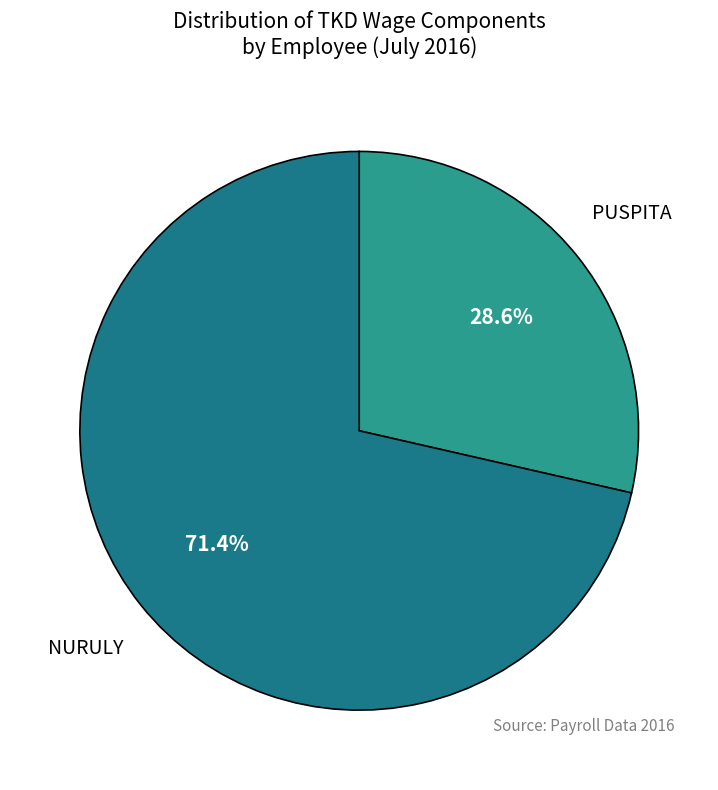

The NURULY slice represents 84% of the pie. True or false?

False